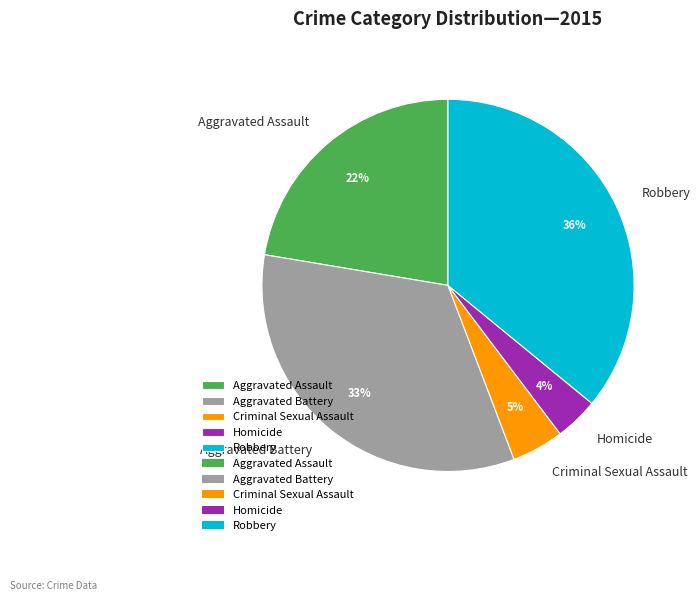

Which slice is the largest?

Robbery